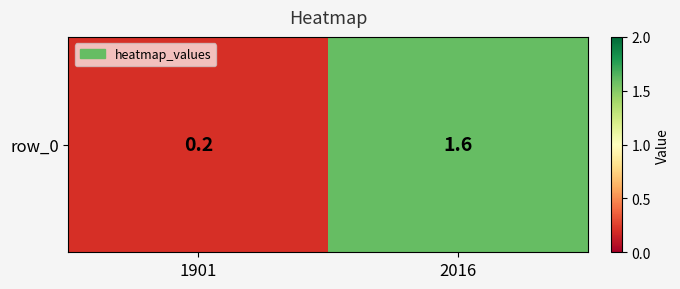

Count the values in the range 0 to 1.

1